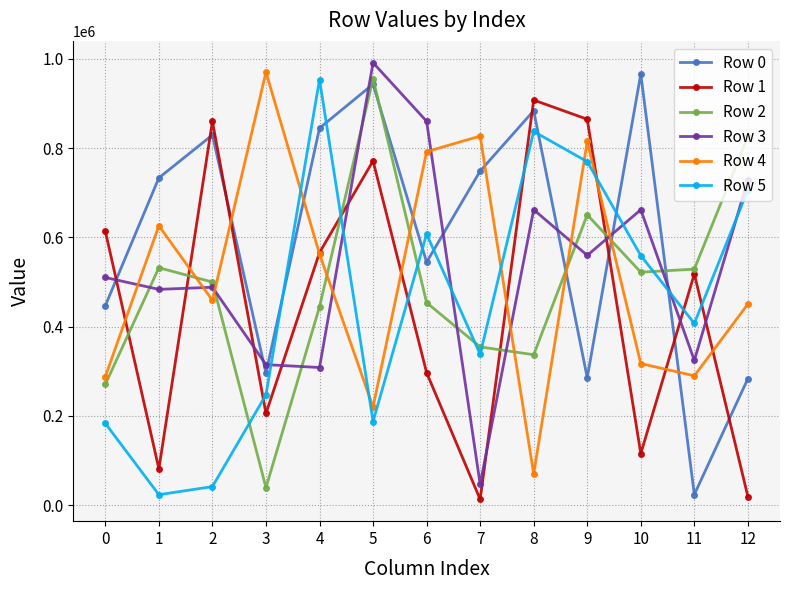

True or false: Row 0 and Row 5 intersect in this chart.

True